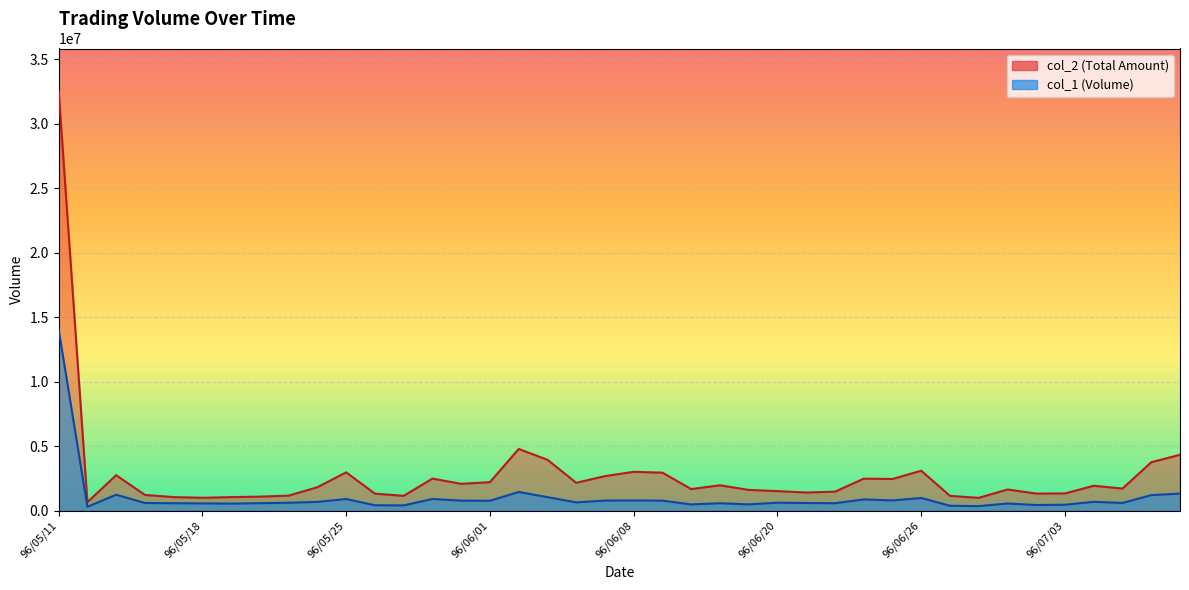

True or false: col_1 and col_2 intersect in this chart.

False